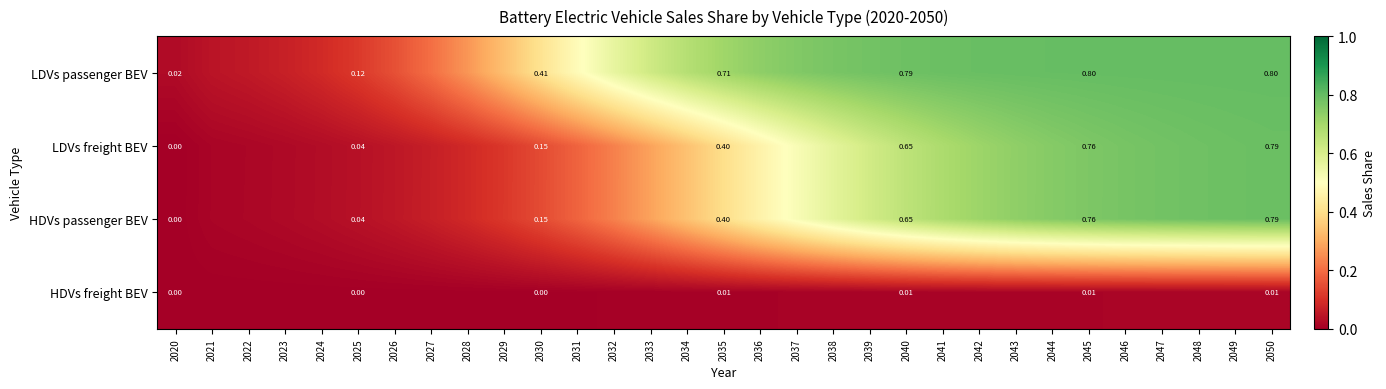

Between 2026 and 2047, which series saw the biggest shift?

LDVs freight BEV